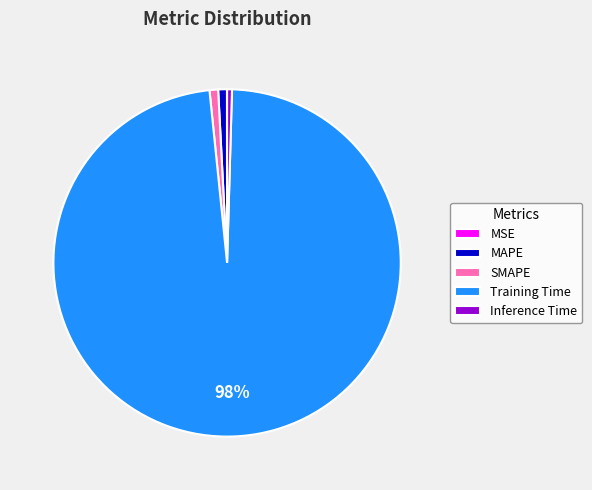

To the nearest percent, what portion does Training Time represent?

98%